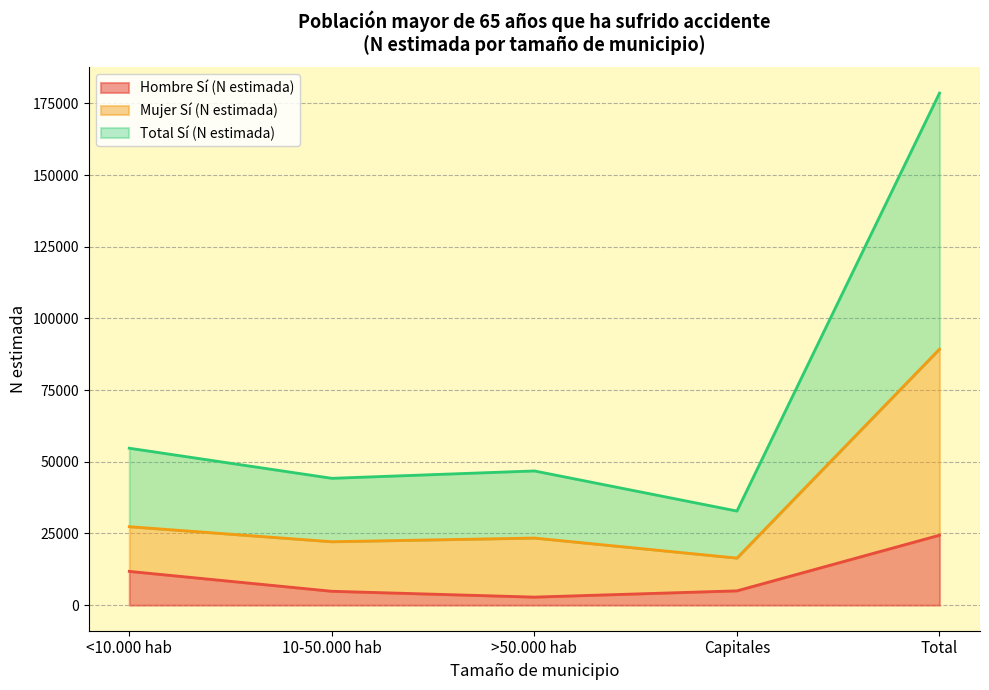

Does the chart have visible grid lines?

Yes